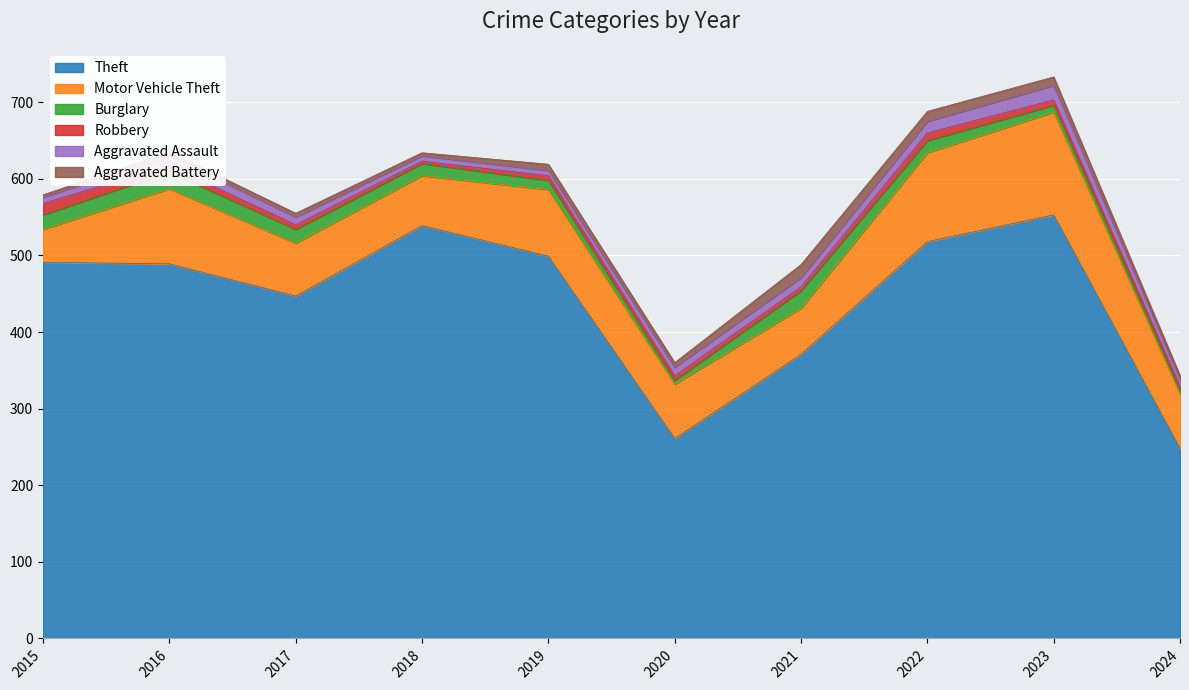

At 2020, list the series in order from smallest to largest.

Burglary, Robbery, Aggravated Battery, Aggravated Assault, Motor Vehicle Theft, Theft